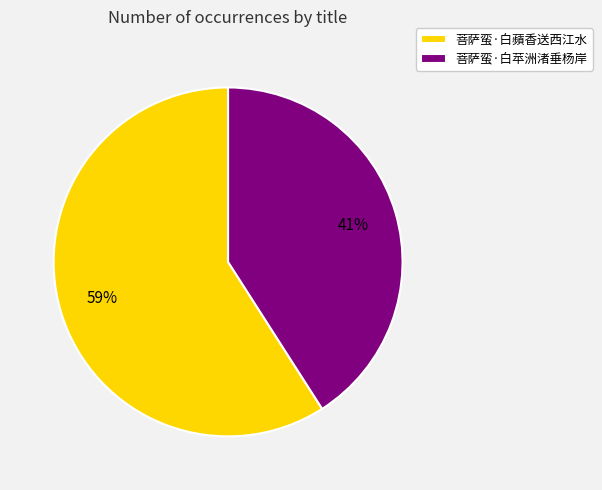

Is the sum of 菩萨蛮·白苹洲渚垂杨岸 and 菩萨蛮·白蘋香送西江水 greater than half?

Yes